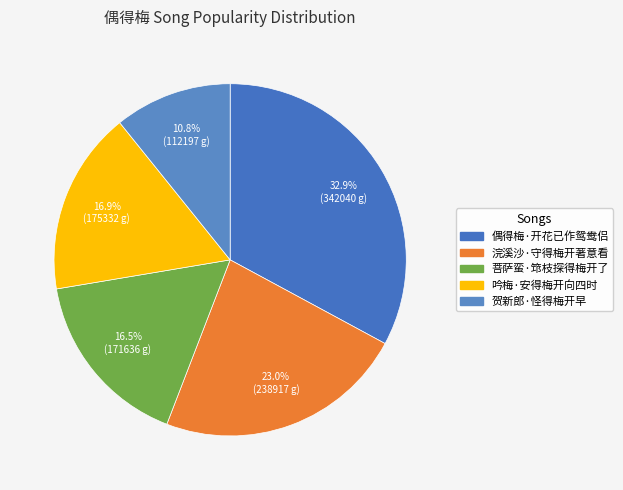

Is the sum of 菩萨蛮·筇枝探得梅开了 and 浣溪沙·守得梅开著意看 greater than half?

No